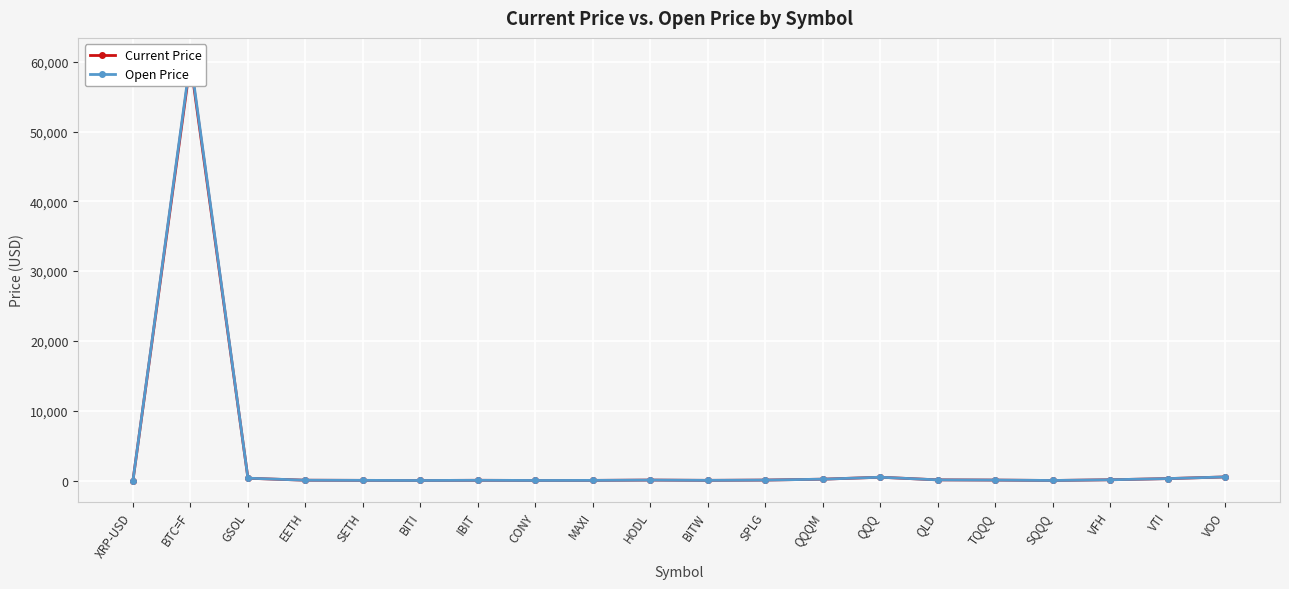

What is the sum of the Open Price values at SPLG and EETH?

113.0